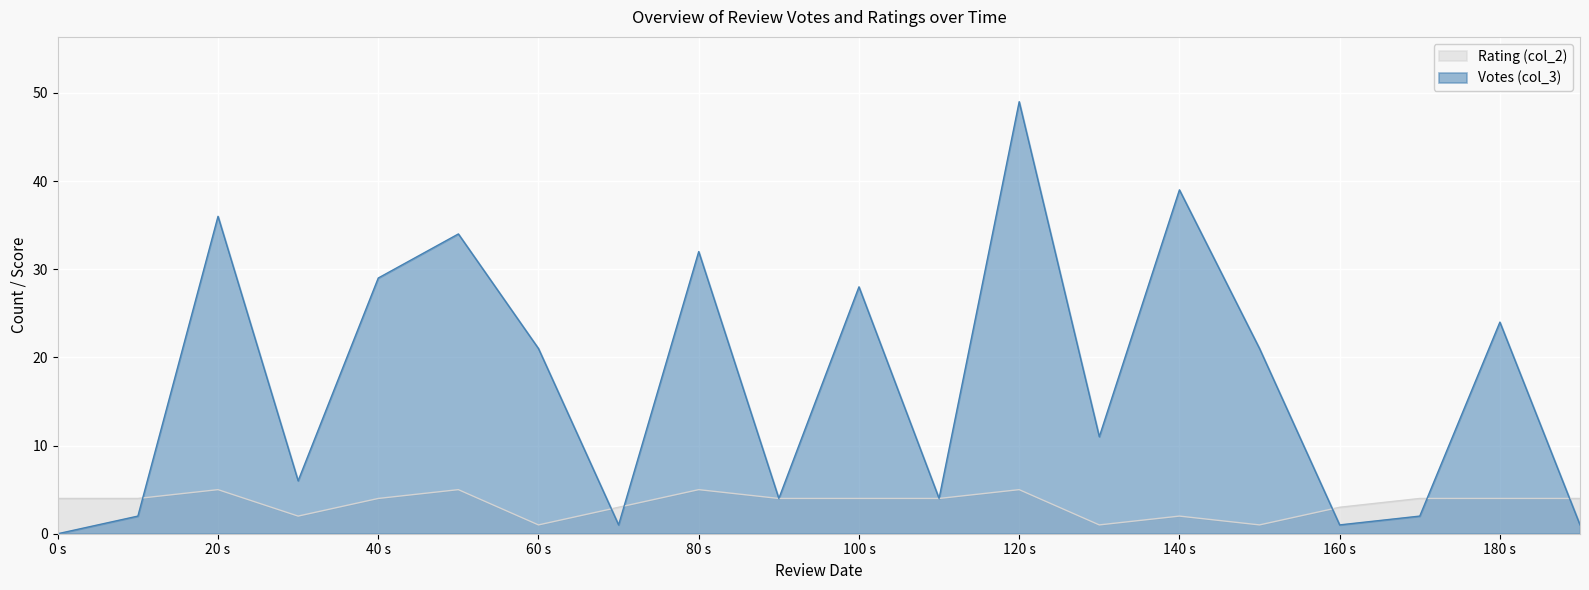

At which category does Votes (col_3) reach its first local peak?

20 s